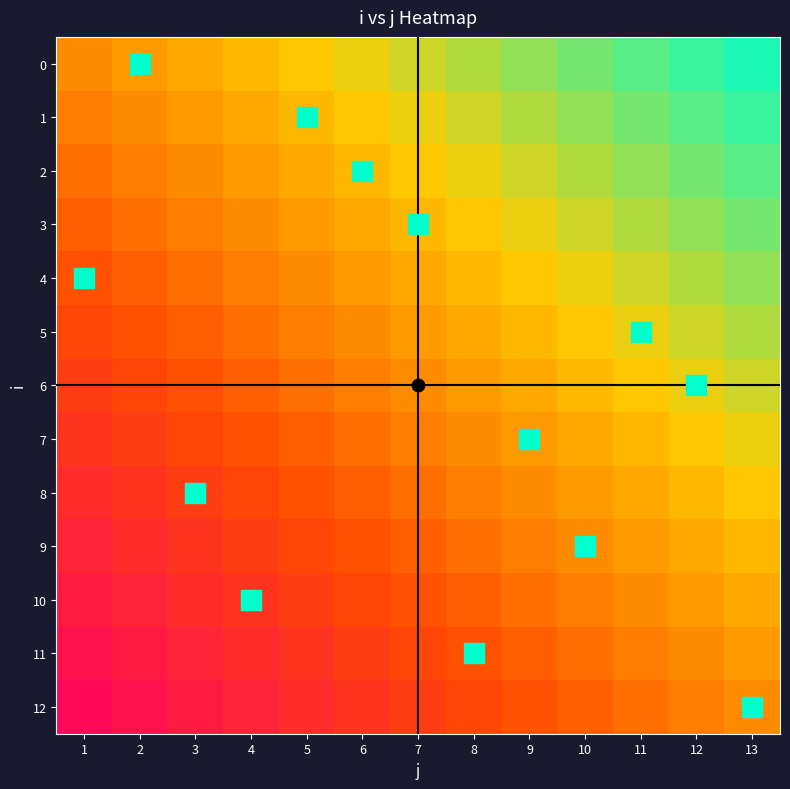

Reading left to right, transcribe all the data shown in this chart.

0: 1=0.5	2=0.5	3=0.6	4=0.6	5=0.7	6=0.7	7=0.7	8=0.8	9=0.8	10=0.8	11=0.9	12=0.9	13=1.0
1: 1=0.5	2=0.5	3=0.5	4=0.6	5=0.6	6=0.7	7=0.7	8=0.7	9=0.8	10=0.8	11=0.8	12=0.9	13=0.9
2: 1=0.4	2=0.5	3=0.5	4=0.5	5=0.6	6=0.6	7=0.7	8=0.7	9=0.7	10=0.8	11=0.8	12=0.8	13=0.9
3: 1=0.4	2=0.4	3=0.5	4=0.5	5=0.5	6=0.6	7=0.6	8=0.7	9=0.7	10=0.7	11=0.8	12=0.8	13=0.8
4: 1=0.3	2=0.4	3=0.4	4=0.5	5=0.5	6=0.5	7=0.6	8=0.6	9=0.7	10=0.7	11=0.7	12=0.8	13=0.8
5: 1=0.3	2=0.3	3=0.4	4=0.4	5=0.5	6=0.5	7=0.5	8=0.6	9=0.6	10=0.7	11=0.7	12=0.7	13=0.8
6: 1=0.3	2=0.3	3=0.3	4=0.4	5=0.4	6=0.5	7=0.5	8=0.5	9=0.6	10=0.6	11=0.7	12=0.7	13=0.7
7: 1=0.2	2=0.3	3=0.3	4=0.3	5=0.4	6=0.4	7=0.5	8=0.5	9=0.5	10=0.6	11=0.6	12=0.7	13=0.7
8: 1=0.2	2=0.2	3=0.3	4=0.3	5=0.3	6=0.4	7=0.4	8=0.5	9=0.5	10=0.5	11=0.6	12=0.6	13=0.7
9: 1=0.2	2=0.2	3=0.2	4=0.3	5=0.3	6=0.3	7=0.4	8=0.4	9=0.5	10=0.5	11=0.5	12=0.6	13=0.6
10: 1=0.1	2=0.2	3=0.2	4=0.2	5=0.3	6=0.3	7=0.3	8=0.4	9=0.4	10=0.5	11=0.5	12=0.5	13=0.6
11: 1=0.1	2=0.1	3=0.2	4=0.2	5=0.2	6=0.3	7=0.3	8=0.3	9=0.4	10=0.4	11=0.5	12=0.5	13=0.5
12: 1=0.0	2=0.1	3=0.1	4=0.2	5=0.2	6=0.2	7=0.3	8=0.3	9=0.3	10=0.4	11=0.4	12=0.5	13=0.5